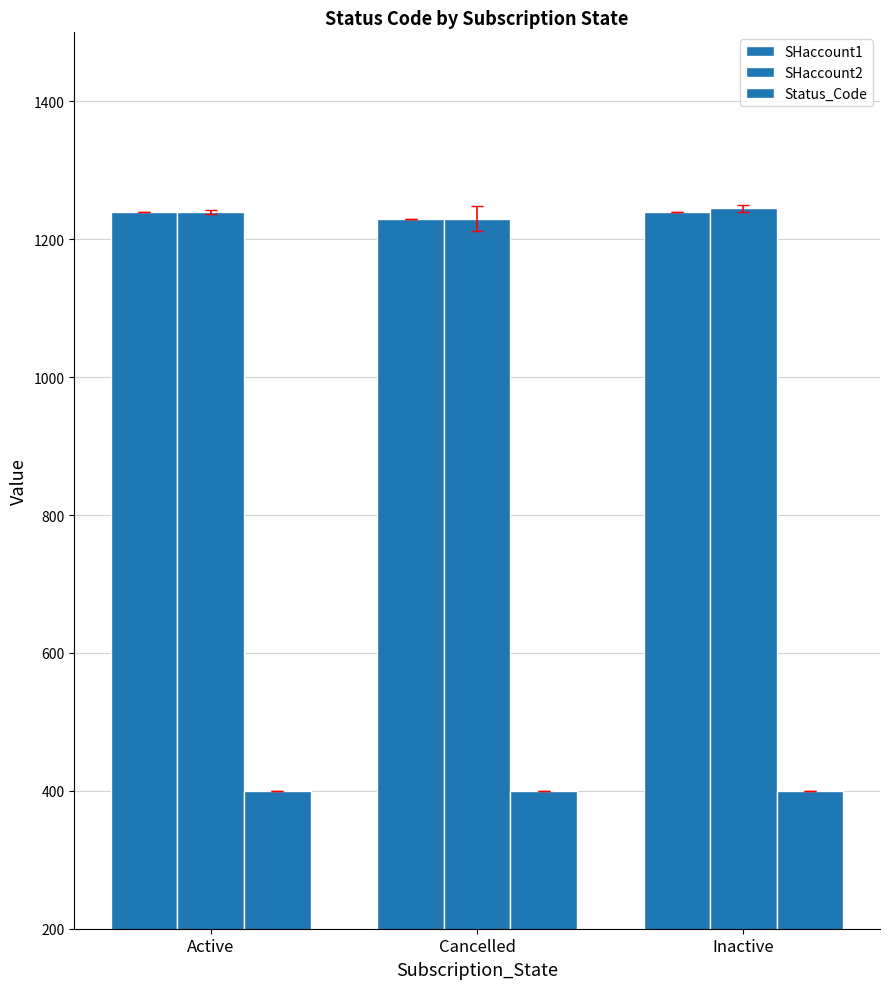

How many series are shown in this chart?

3